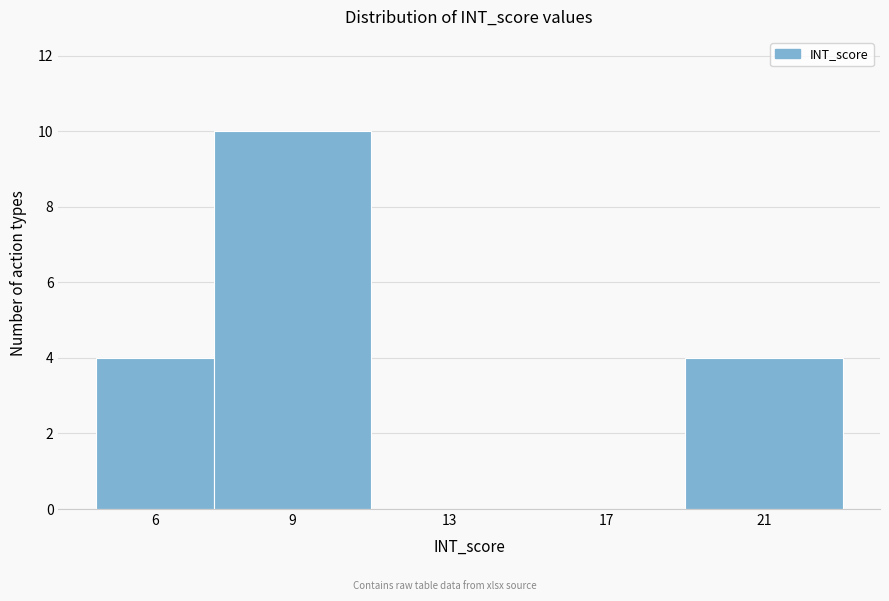

Reading left to right, transcribe all the data shown in this chart.

6=4	9=10	13=0	17=0	21=4